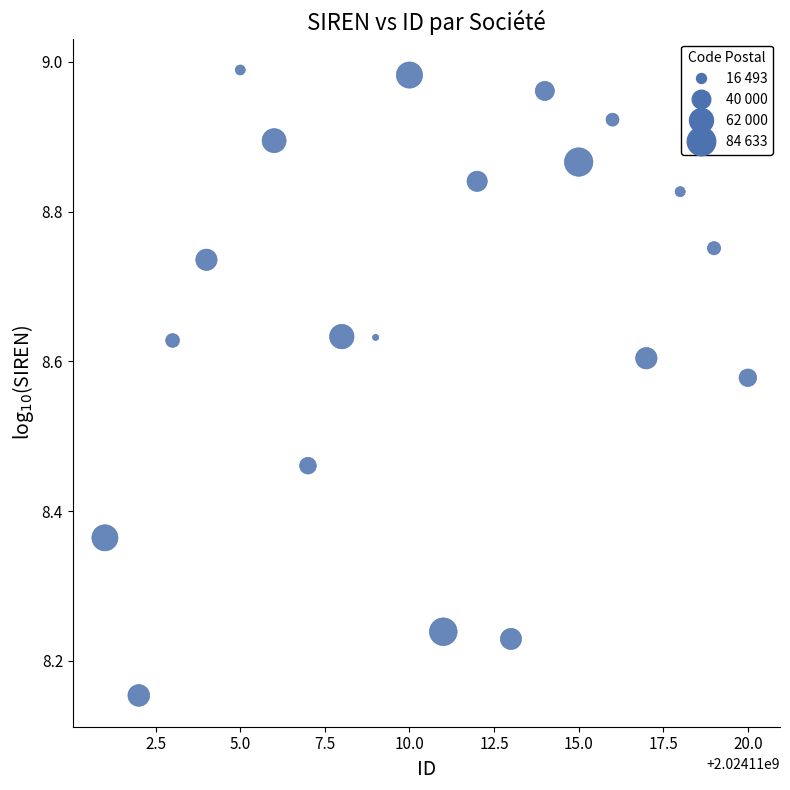

What is the range of Y values (max minus min)?

0.8